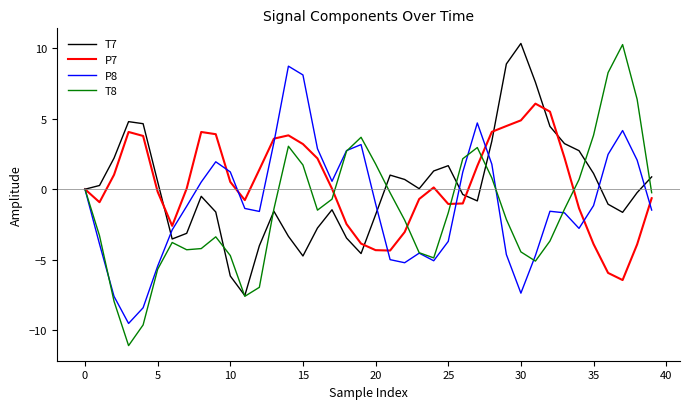

Which series has the widest spread of values?

T8